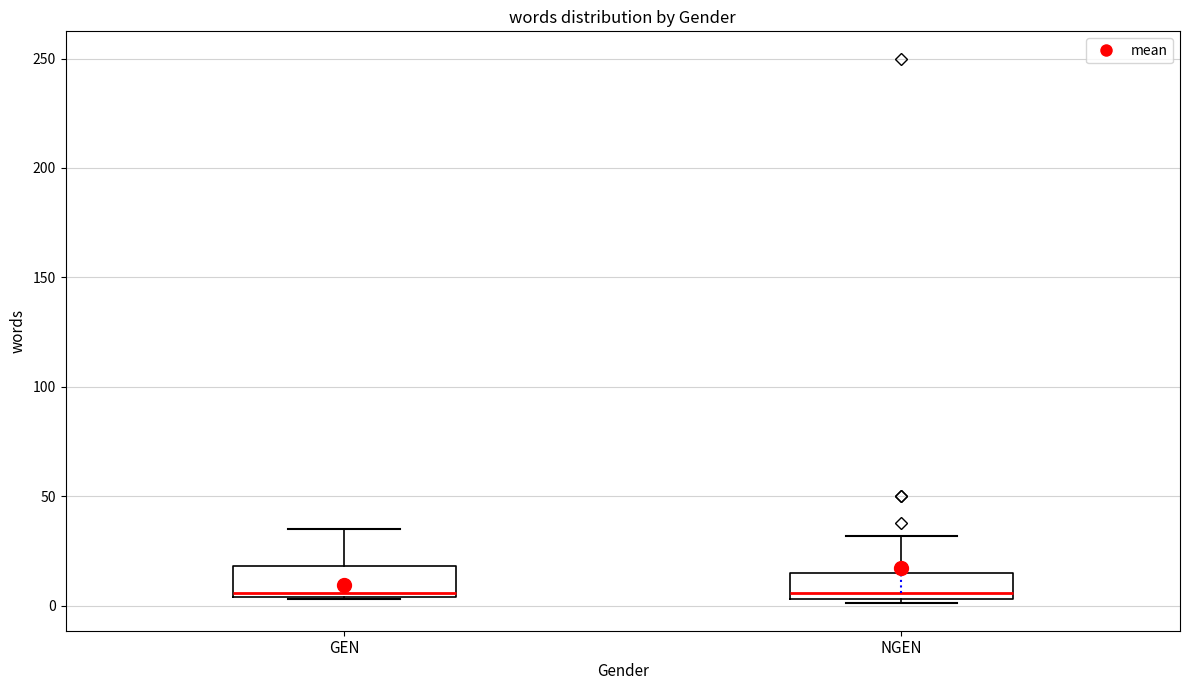

Where is the lower edge of the box for NGEN on the y-axis? The values are not printed on the chart, so give them approximately, as read against the axis.

5